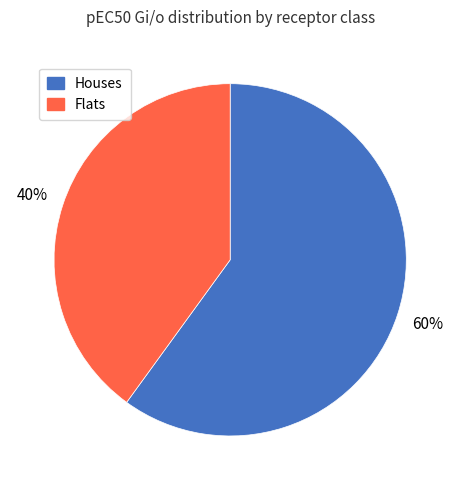

To the nearest percent, what is the difference between the largest and smallest slice percentages?

20%